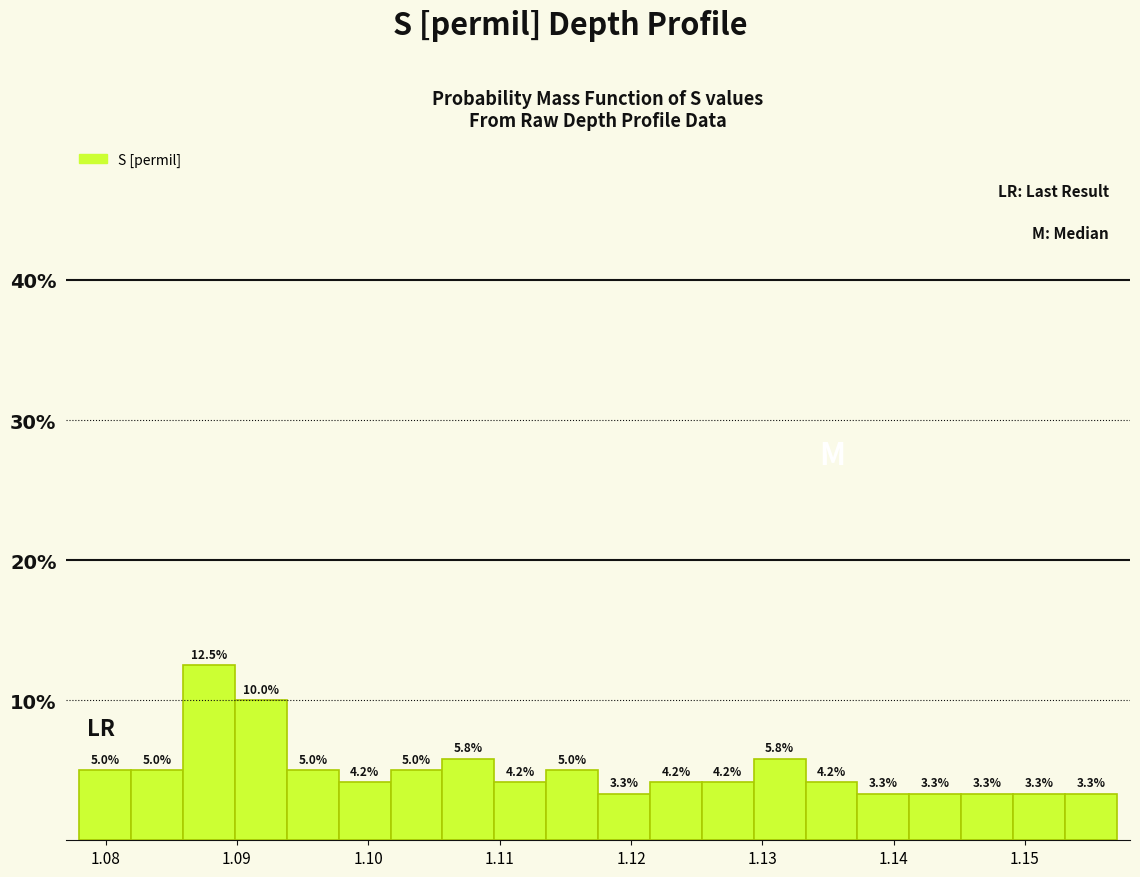

Around what value on the x-axis is the tallest bar? Give the approximate position of its centre, as read against the axis.

1.088